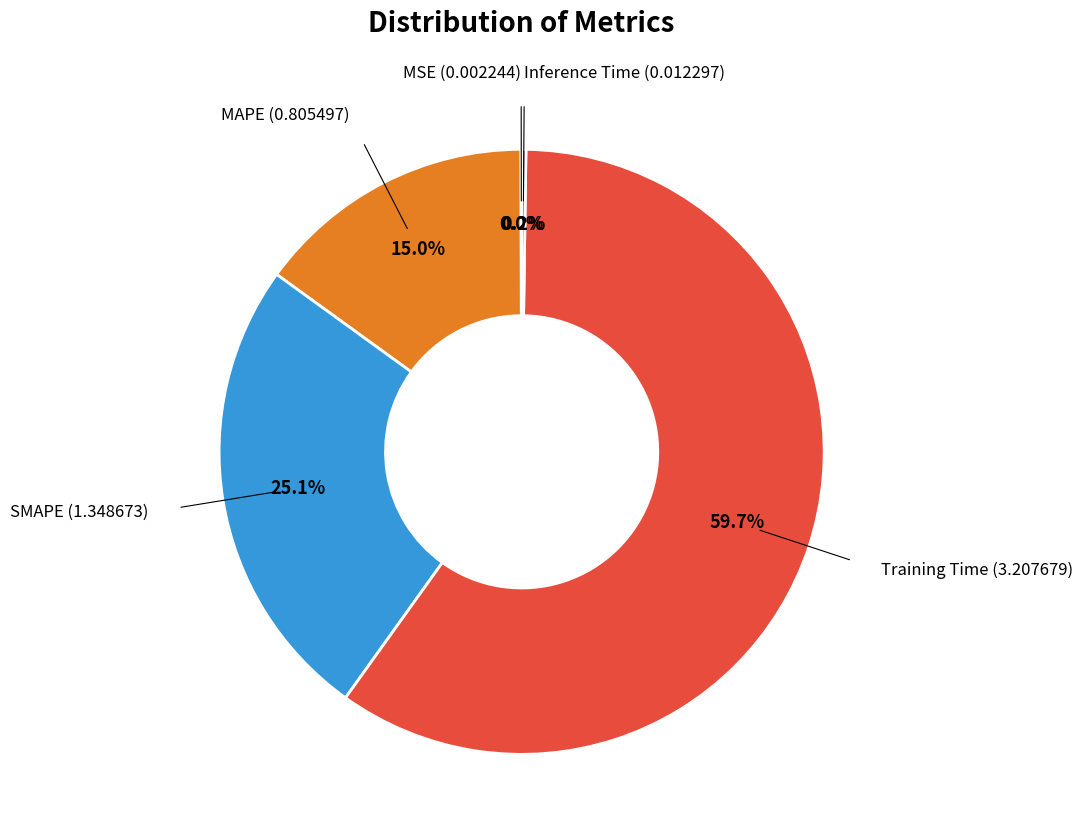

Is there any slice that represents more than half of the pie?

Yes